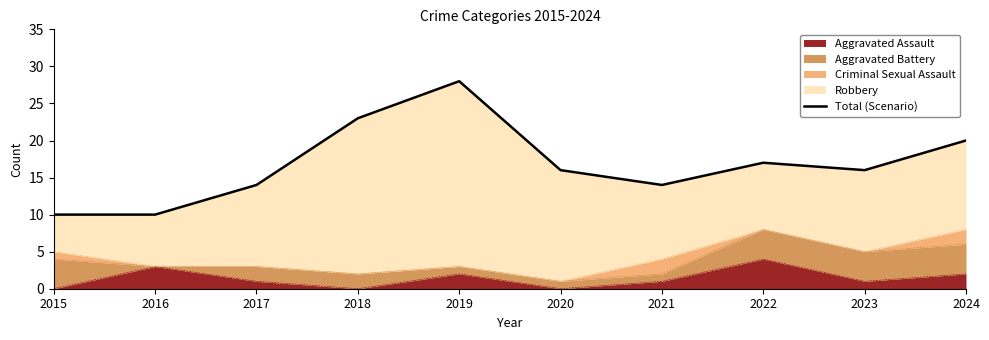

What is the greatest value displayed?

28